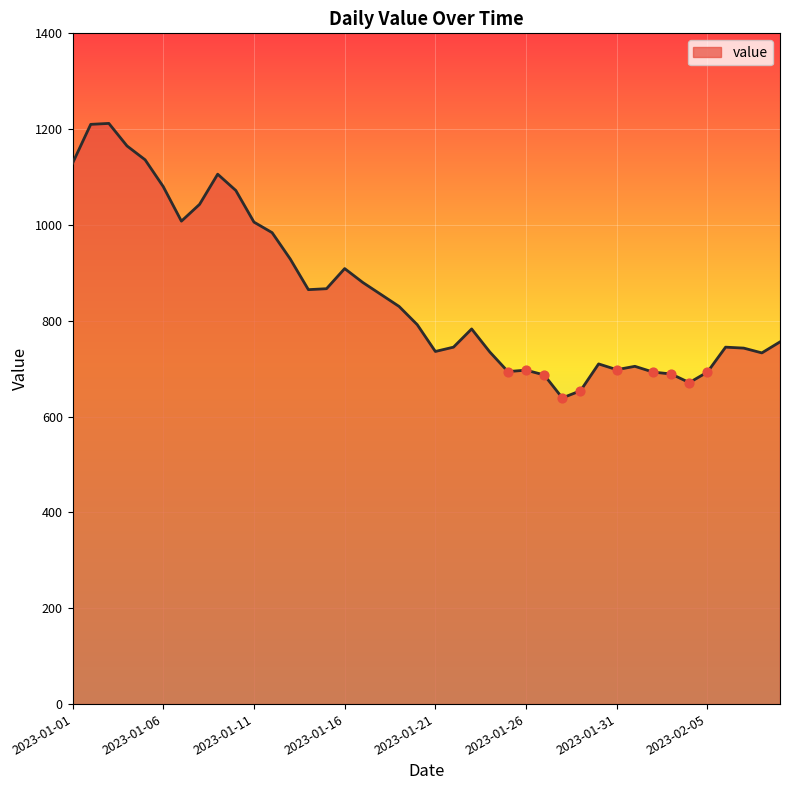

What is the minimum value shown in the chart?

639